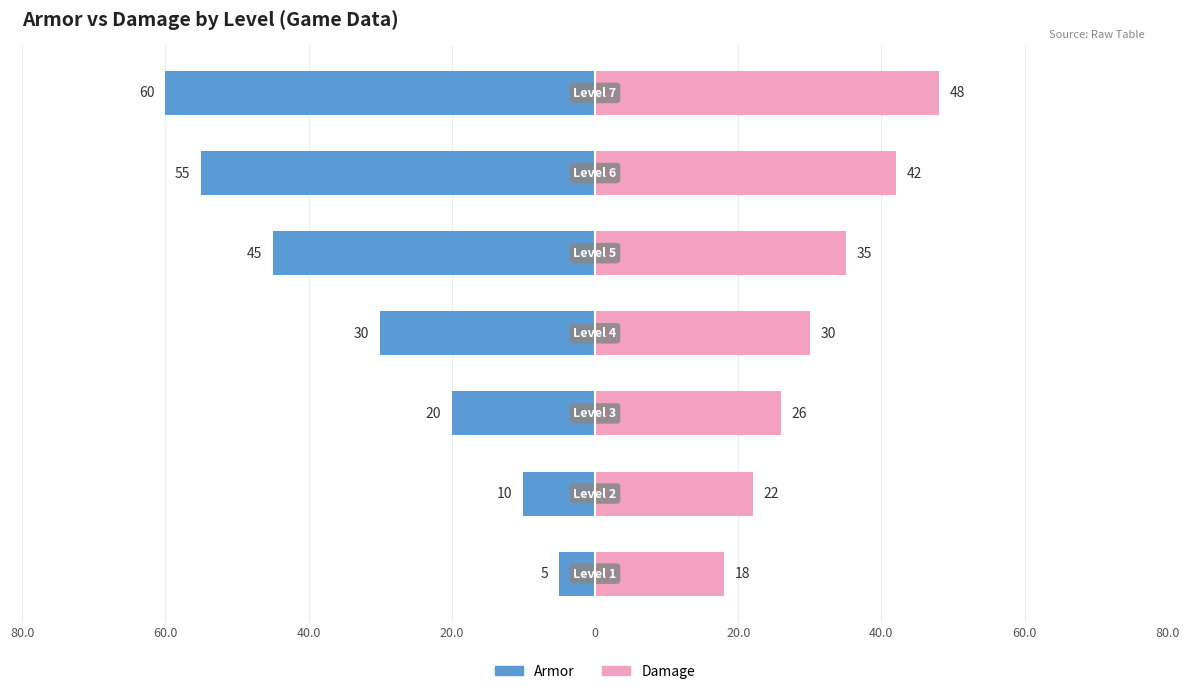

What is the difference between the Armor values at 0 and 20.0?

15